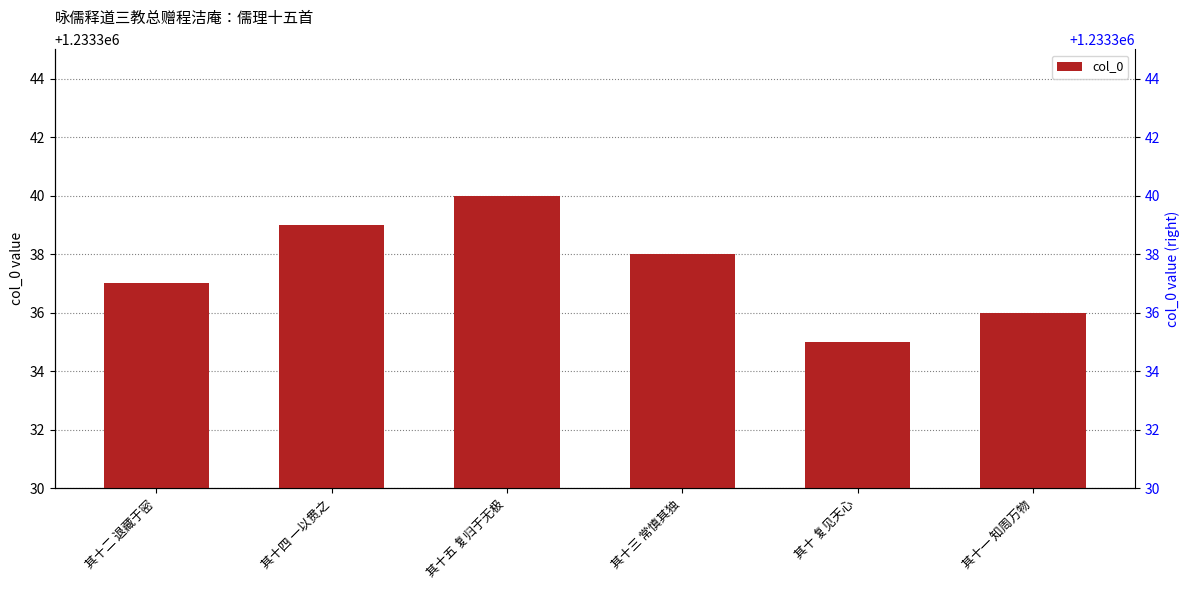

Which label corresponds to the largest value in the chart?

其十五 复归于无极